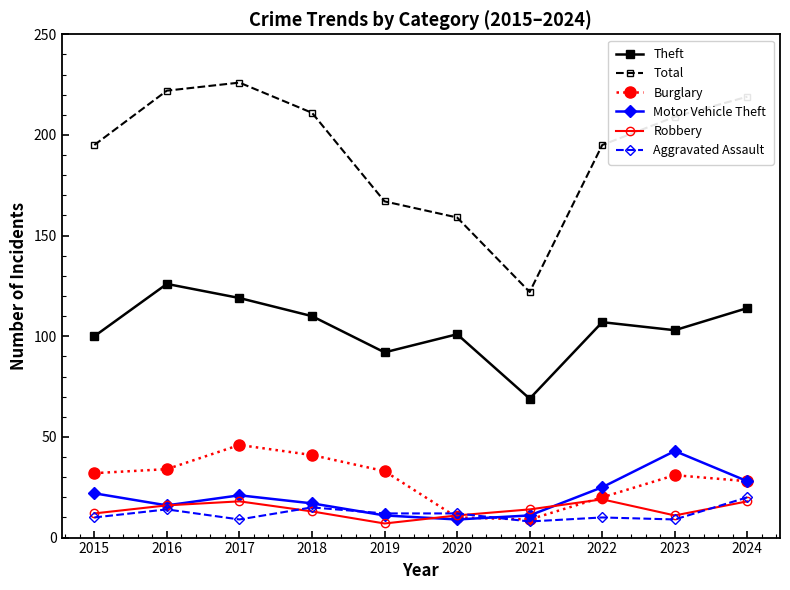

Which series has the largest total across all categories?

Total